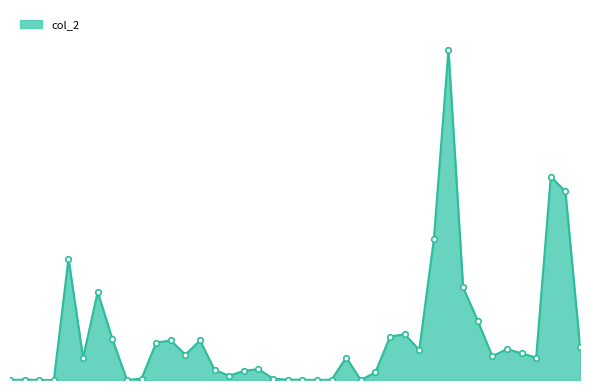

What is the sum of all values?

3434150